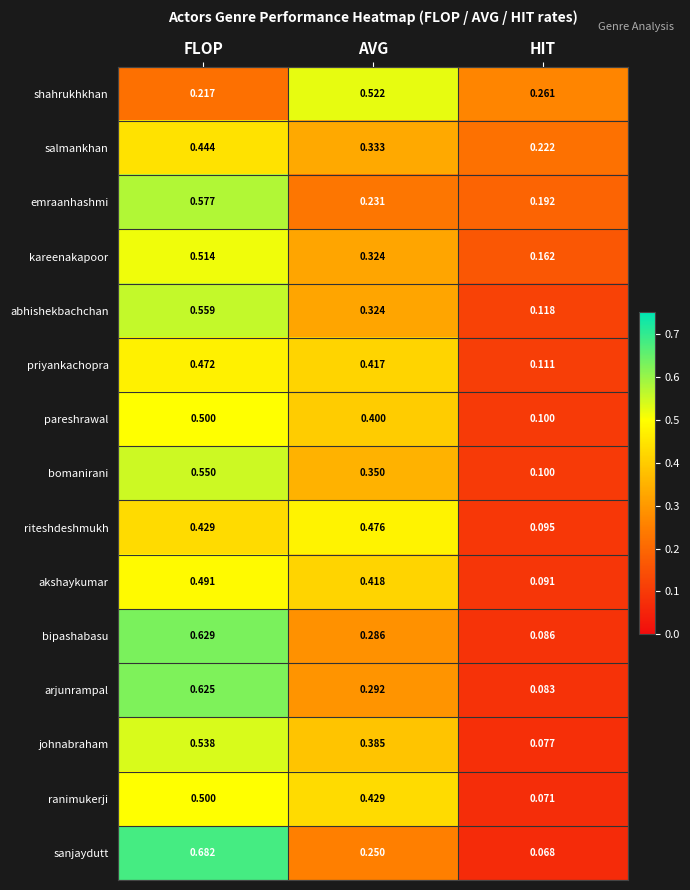

Which label corresponds to the smallest value in the chart?

HIT